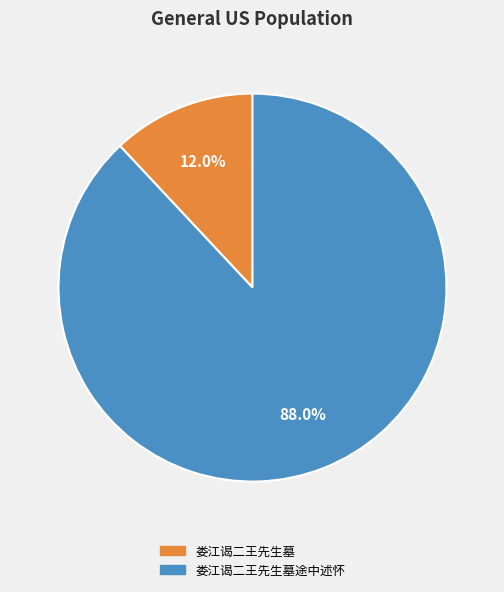

Is there a majority slice in this chart?

Yes